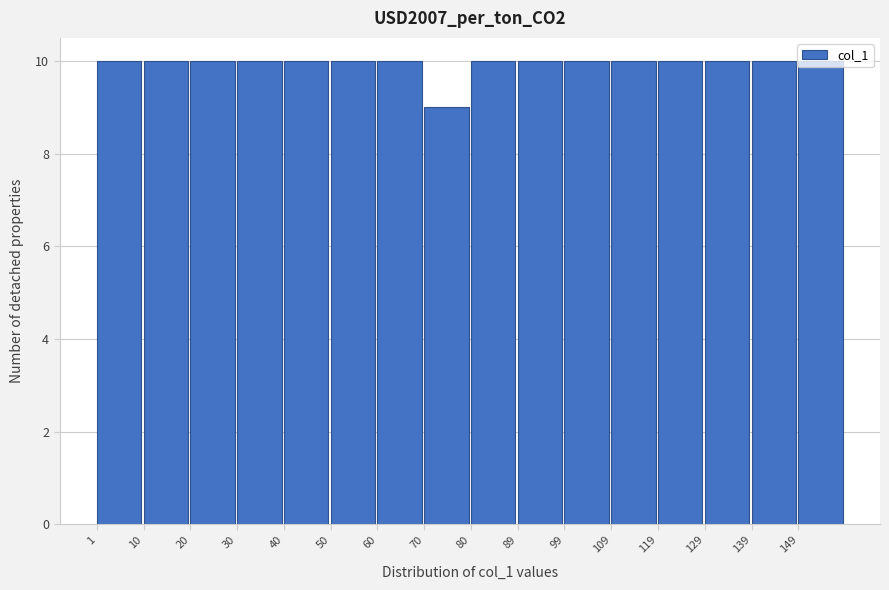

Reading left to right, list every bar in this chart as the range it spans on the x-axis followed by its height. Neither the bar edges nor the heights are printed on the chart, so give them approximately, as read against the axes.

1 to 11: 10
11 to 21: 10
21 to 31: 10
31 to 41: 10
41 to 50: 10
50 to 60: 10
60 to 70: 10
70 to 80: 9
80 to 90: 10
90 to 100: 10
100 to 110: 10
110 to 120: 10
120 to 129: 10
129 to 139: 10
139 to 149: 10
149 to 159: 10